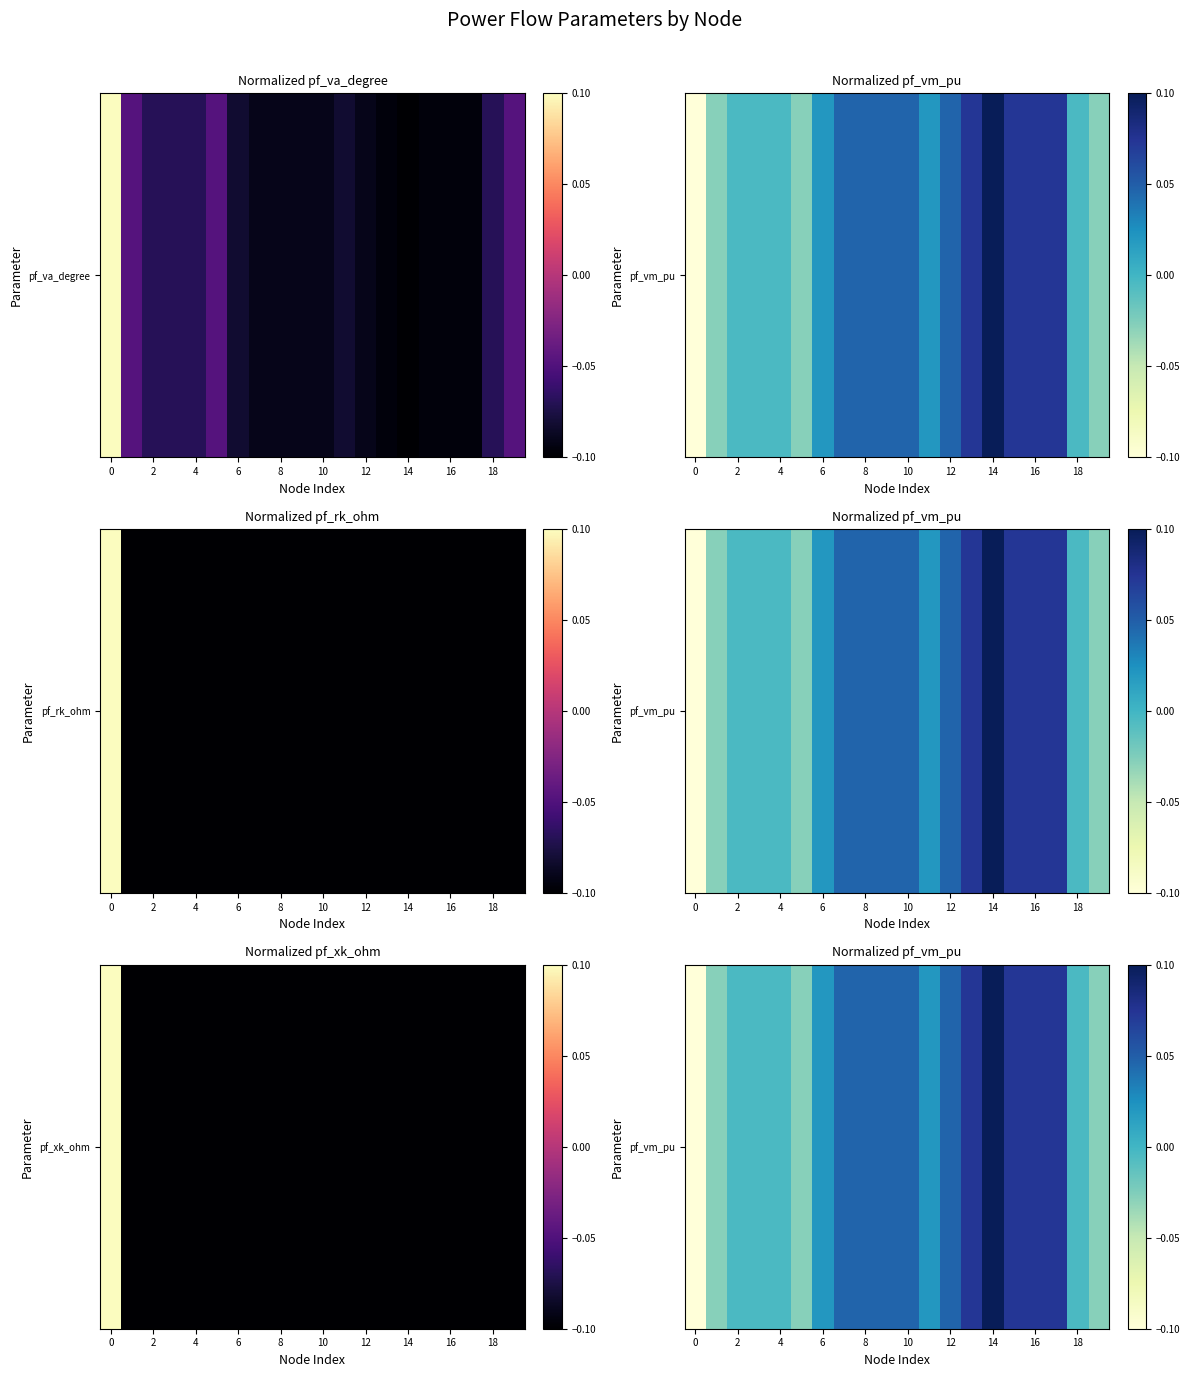

At which category does the chart reach its peak across all series?

14